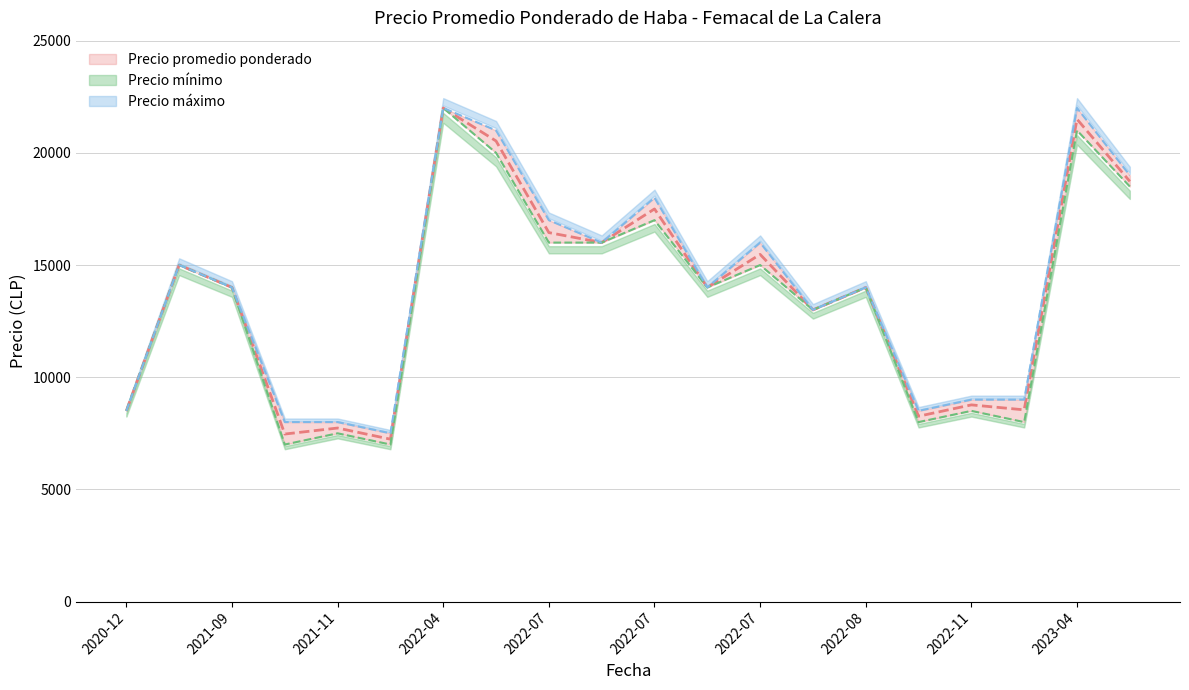

What are all the series names shown in the legend?

Precio promedio ponderado, Precio mínimo, Precio máximo